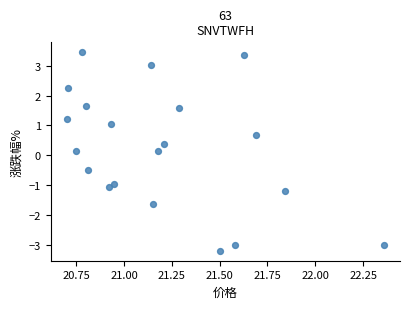

What is the range of X values (max minus min)?

1.7